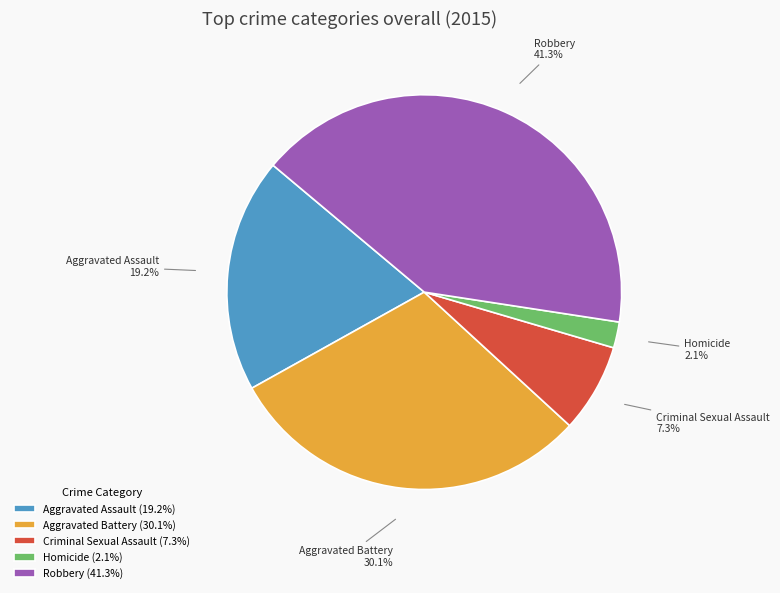

How many slices are in this pie chart?

5